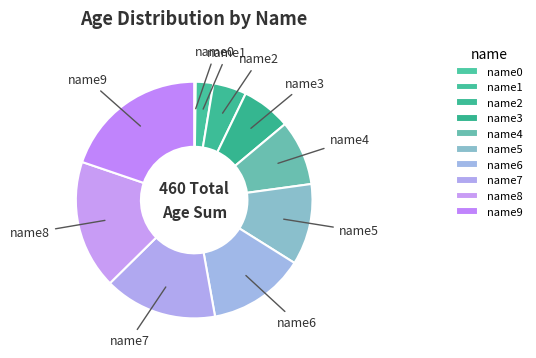

Which has a higher value, name3 or name1?

name3